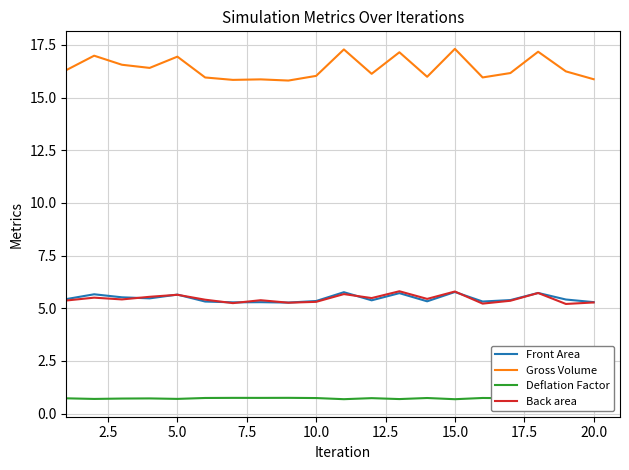

Which series has the widest spread of values?

Gross Volume